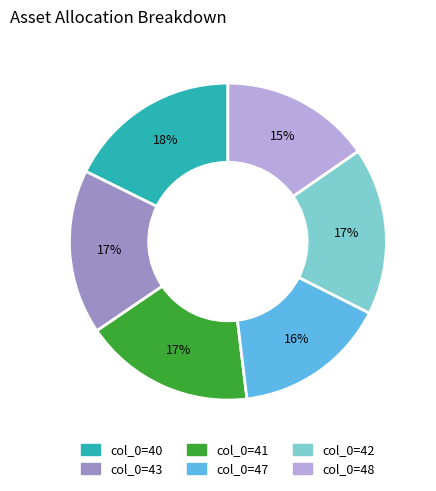

Is the sum of col_0=40 and col_0=48 greater than half?

No